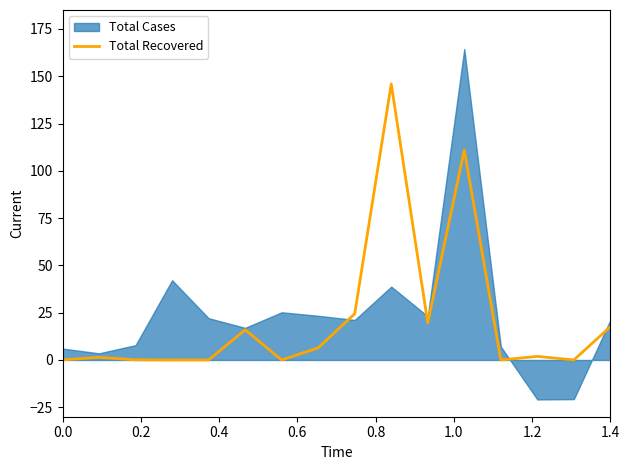

Does the chart display data point markers on the line(s)?

No